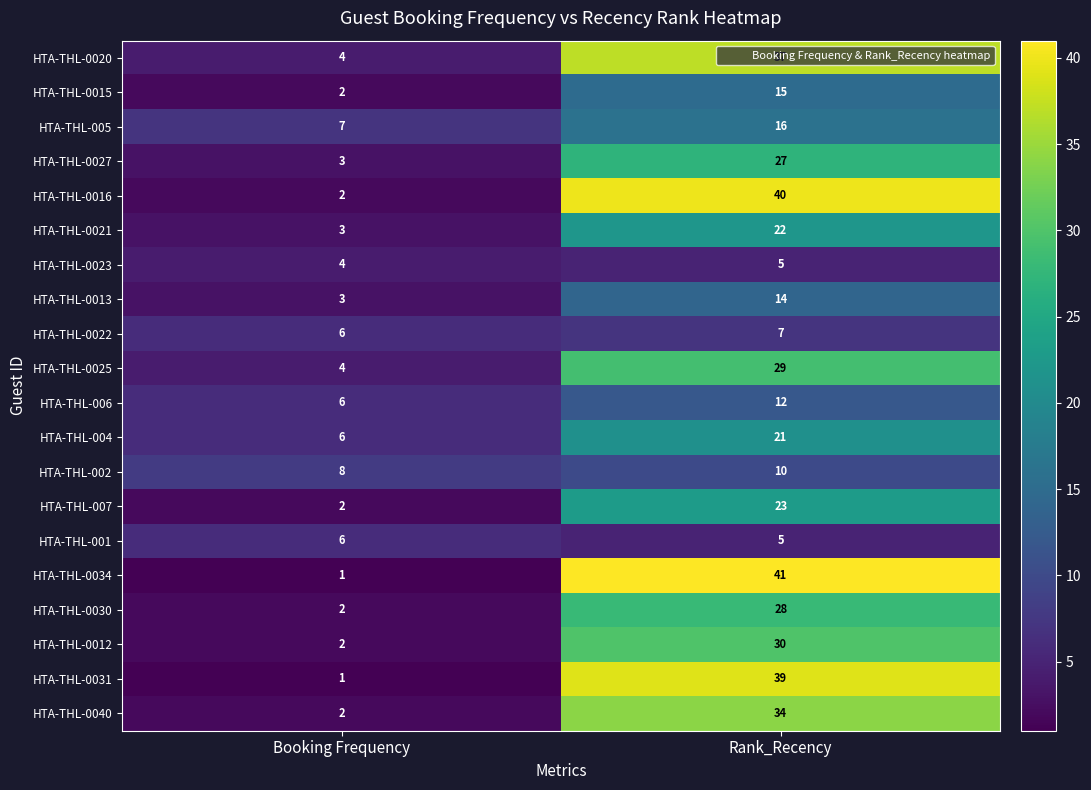

Rank the series by their maximum value, from highest to lowest.

HTA-THL-0034, HTA-THL-0016, HTA-THL-0031, HTA-THL-0020, HTA-THL-0040, HTA-THL-0012, HTA-THL-0025, HTA-THL-0030, HTA-THL-0027, HTA-THL-007, HTA-THL-0021, HTA-THL-004, HTA-THL-005, HTA-THL-0015, HTA-THL-0013, HTA-THL-006, HTA-THL-002, HTA-THL-0022, HTA-THL-001, HTA-THL-0023